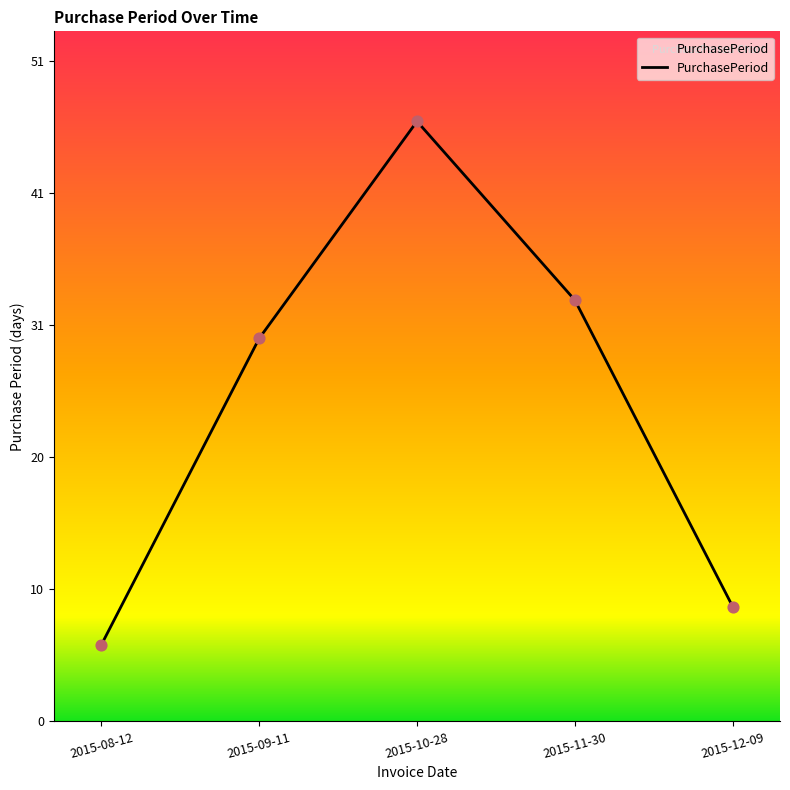

Approximately how many times larger is the value at 2015-10-28 compared to 2015-08-12?

7.8